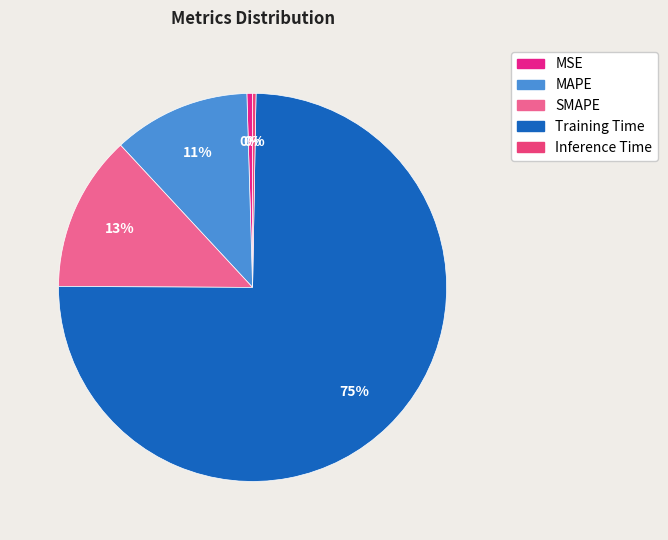

To the nearest percent, what is the average slice percentage?

20%